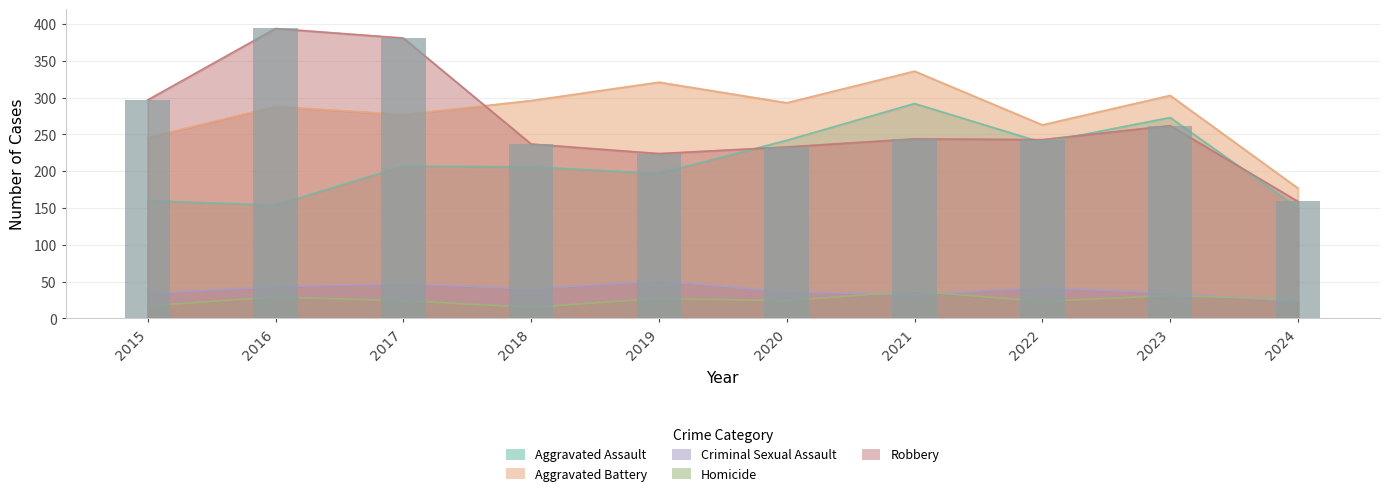

Reading left to right, what are all the values shown in this chart?

Aggravated Assault: 2015=160	2016=154	2017=207	2018=206	2019=197	2020=242	2021=292	2022=239	2023=273	2024=150
Aggravated Battery: 2015=246	2016=288	2017=277	2018=296	2019=321	2020=293	2021=336	2022=263	2023=303	2024=177
Criminal Sexual Assault: 2015=34	2016=43	2017=47	2018=40	2019=51	2020=36	2021=32	2022=42	2023=34	2024=23
Homicide: 2015=17	2016=29	2017=24	2018=15	2019=27	2020=24	2021=37	2022=23	2023=31	2024=26
Robbery: 2015=297	2016=394	2017=381	2018=237	2019=224	2020=233	2021=244	2022=243	2023=262	2024=159